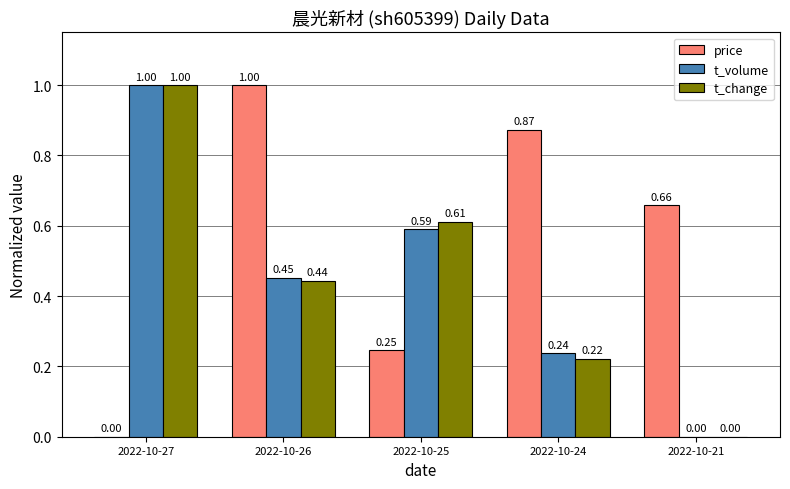

The value of t_change at 2022-10-27 is 1.4. True or false?

False